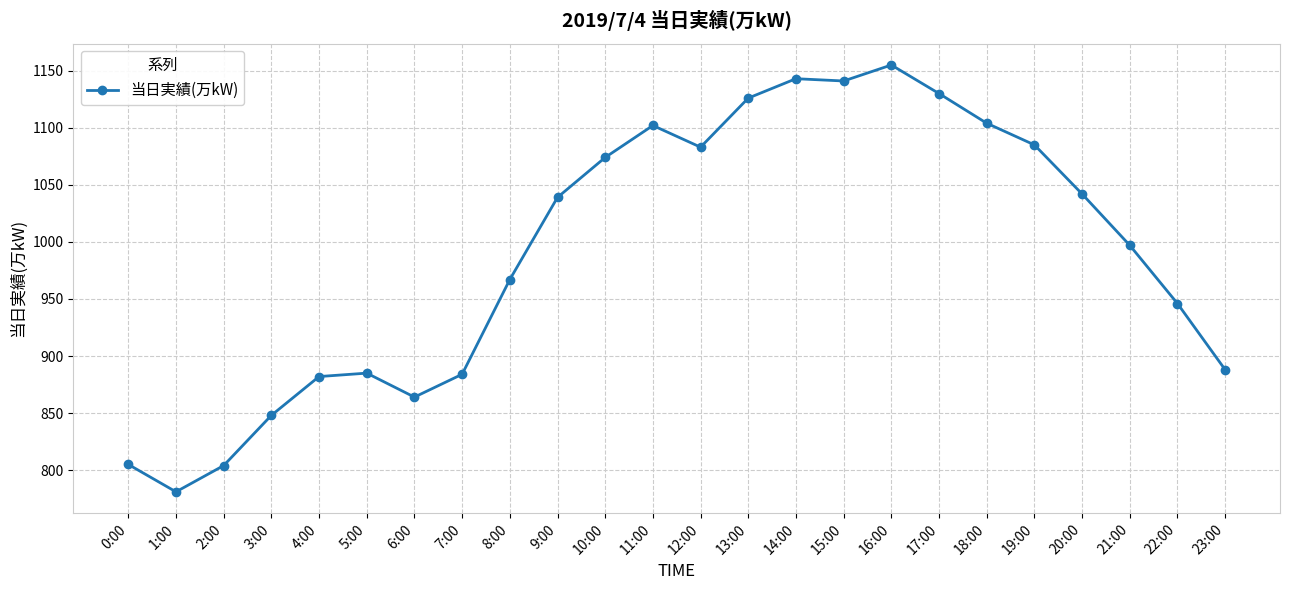

True or false: the data has more than 1 interior local peaks.

True